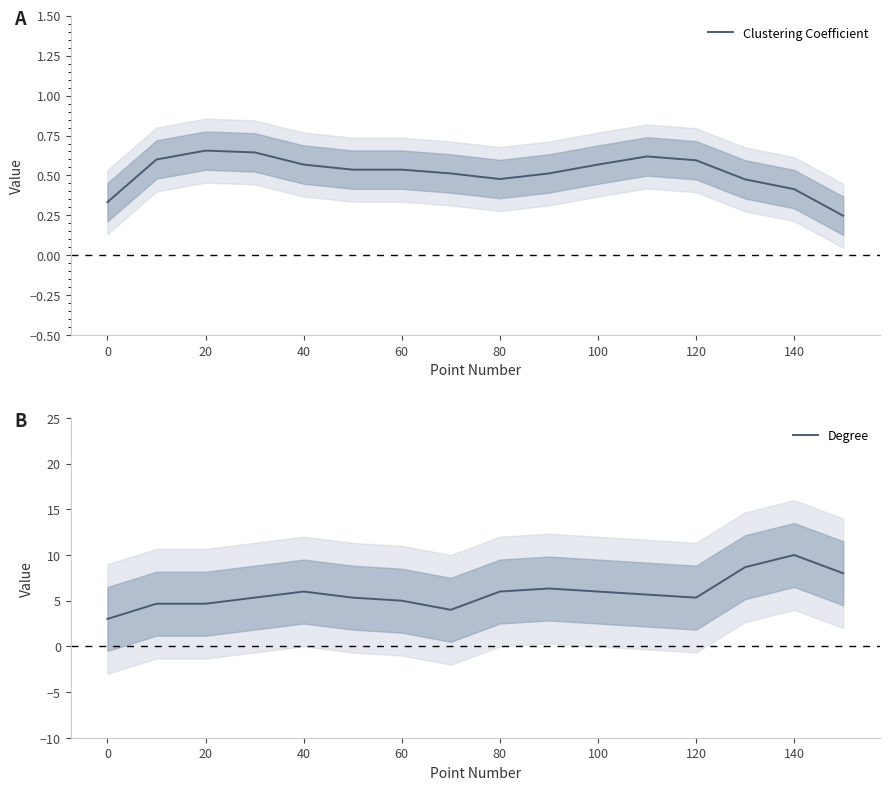

How many lines are shown in the chart?

2